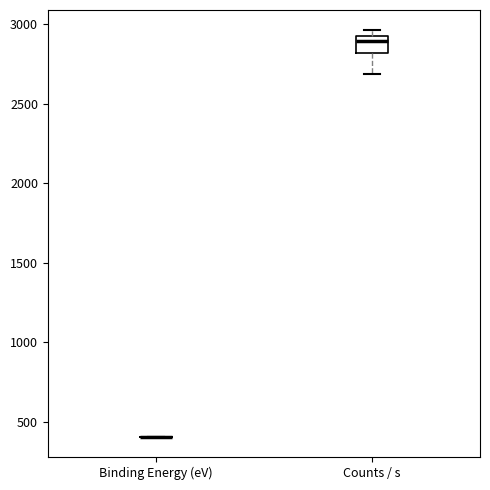

Reading left to right, read every box against the y-axis: the position of its median line, the range the box covers, and the ends of its whiskers. The values are not printed on the chart, so give them approximately, as read against the axis.

Binding Energy (eV): box collapsed to a line at 400, whiskers 400 to 400
Counts / s: median 2900 (just below the box's upper edge), box 2800 to 2900, whiskers 2700 to 2950